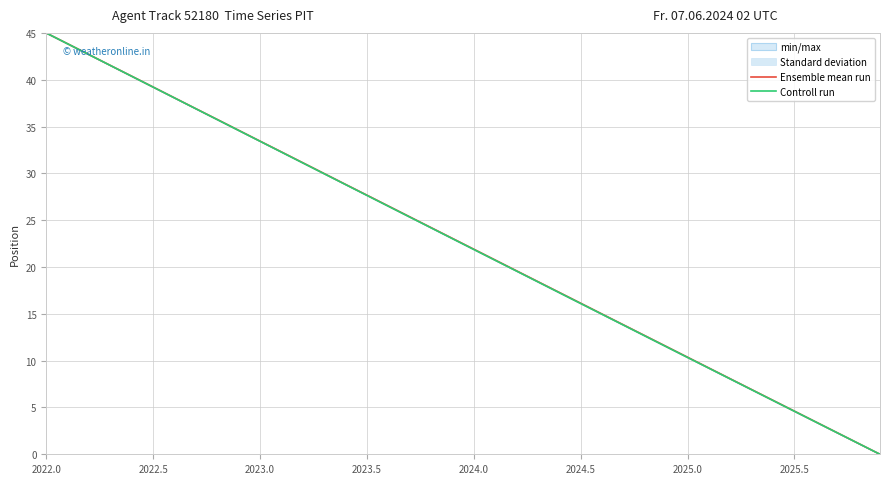

Which label corresponds to the largest value in the chart?

2022.0